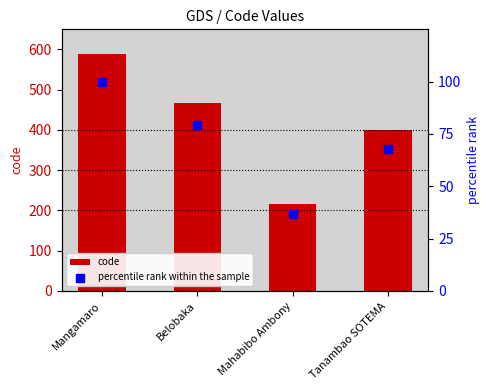

Which series reaches the maximum Y coordinate?

code